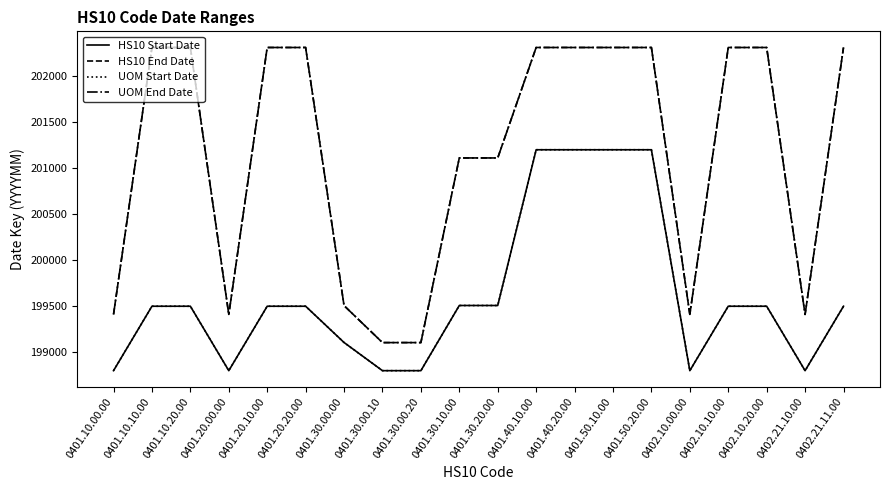

Does the chart display data point markers on the line(s)?

No